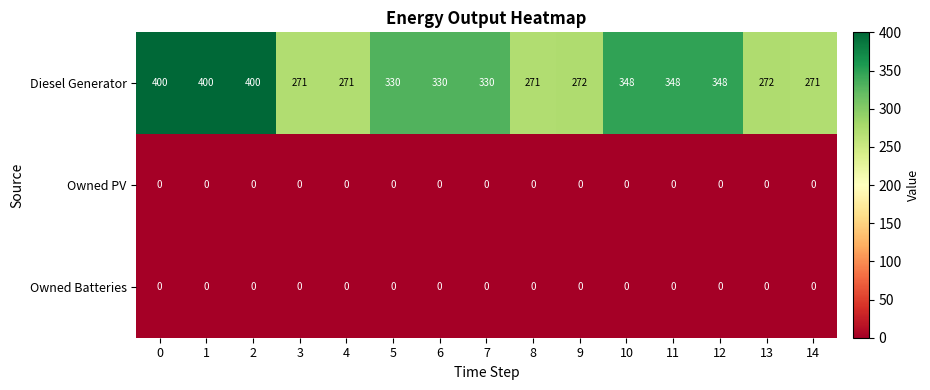

What is the difference between the Diesel Generator values at 0 and 3?

129